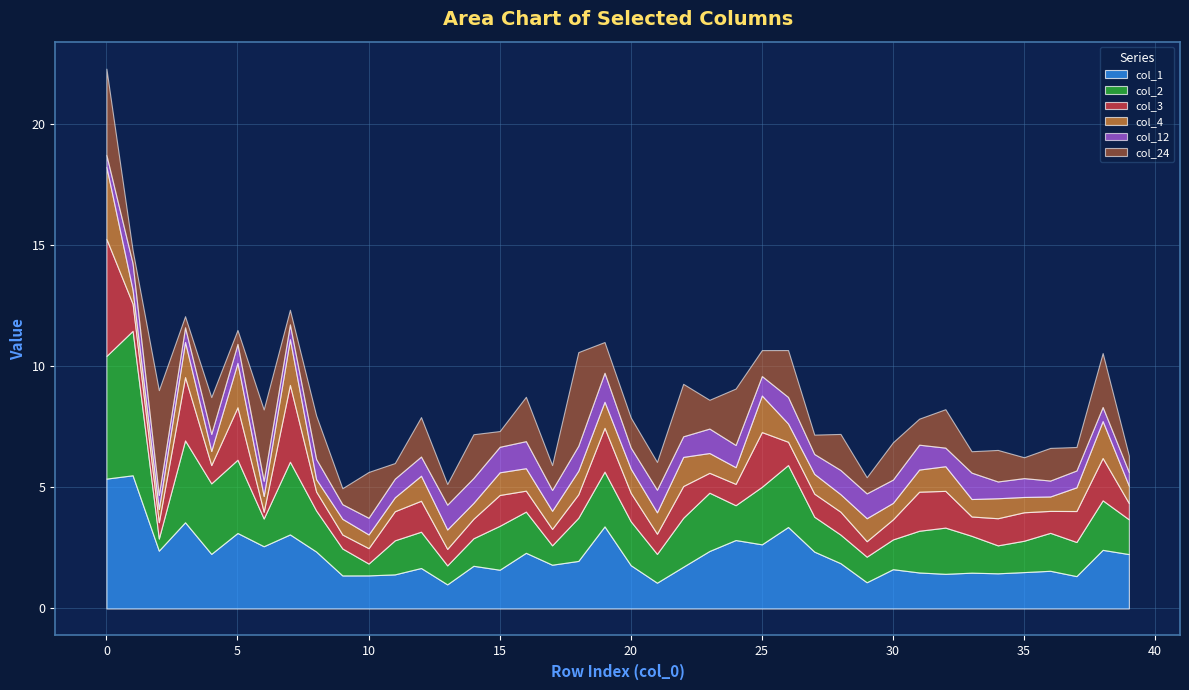

Rank the series at 29 from highest to lowest value.

col_1, col_2, col_12, col_4, col_24, col_3